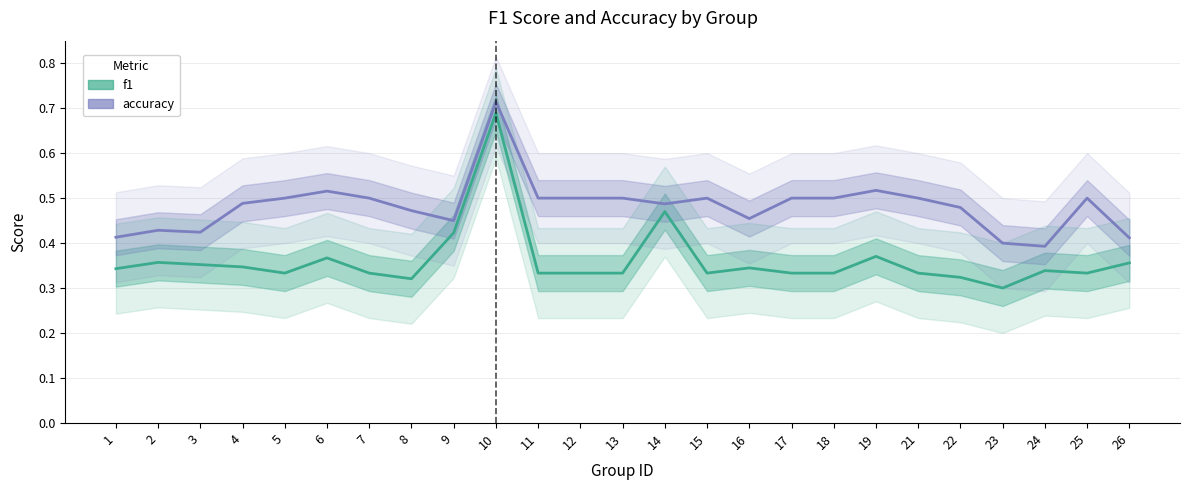

What is the difference between the maximum and minimum values in the f1 series?

0.4